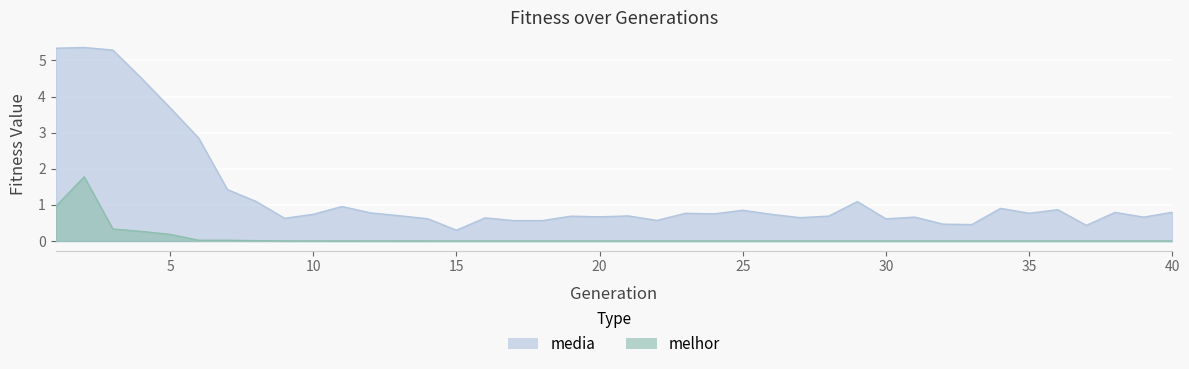

True or false: media and melhor intersect in this chart.

False